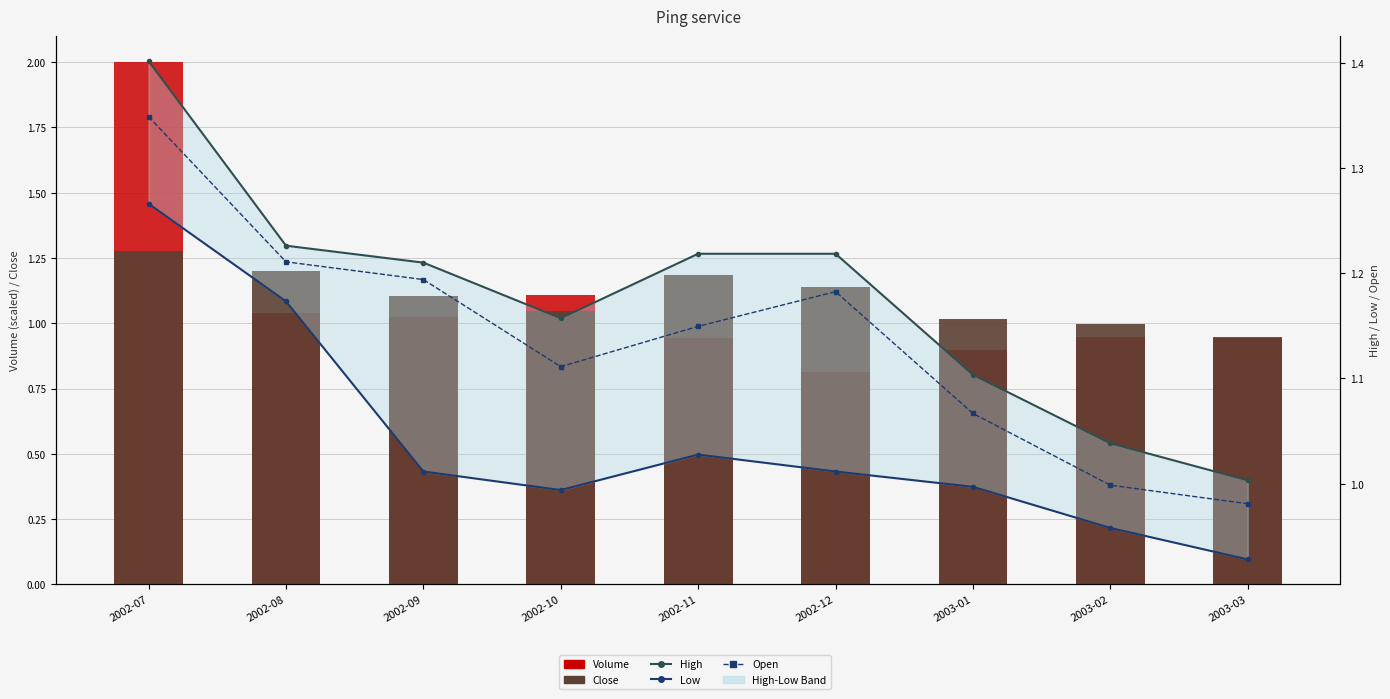

The Low series shows 0.9 at 2003-03. True or false?

True